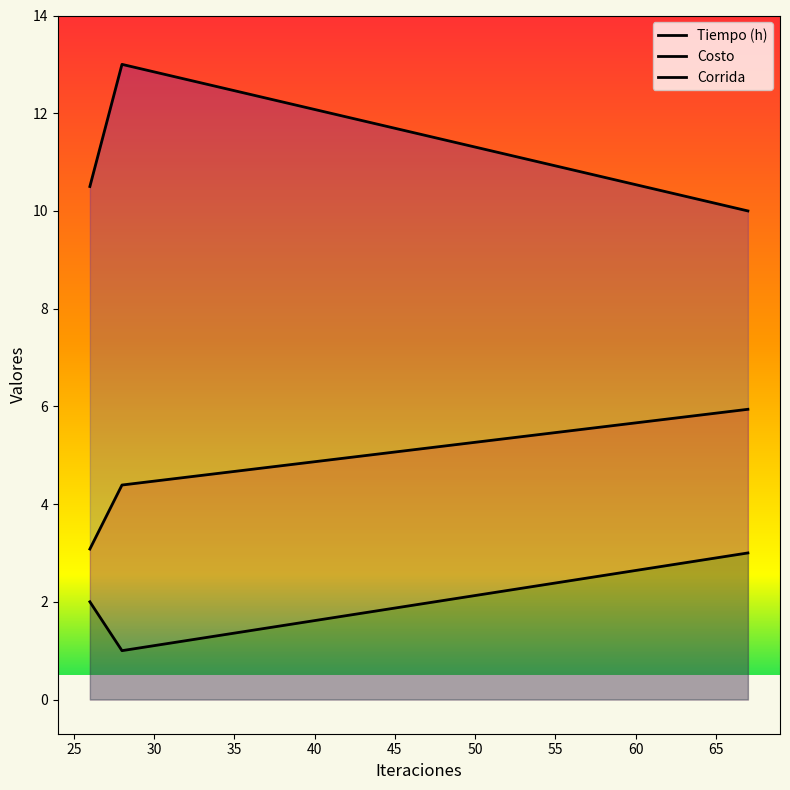

What is the lowest value of the Corrida series?

3.1